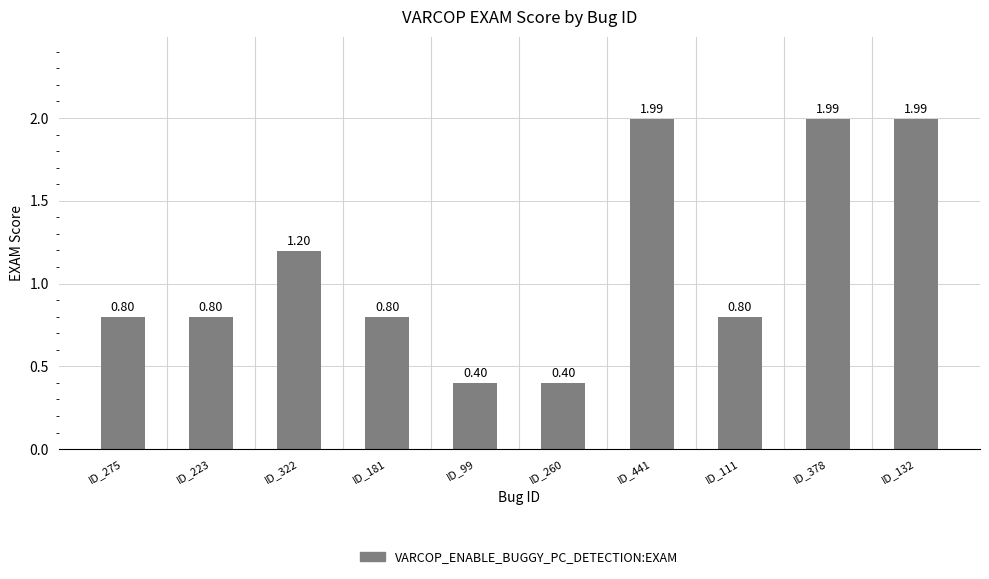

What is the sum of all values?

11.2